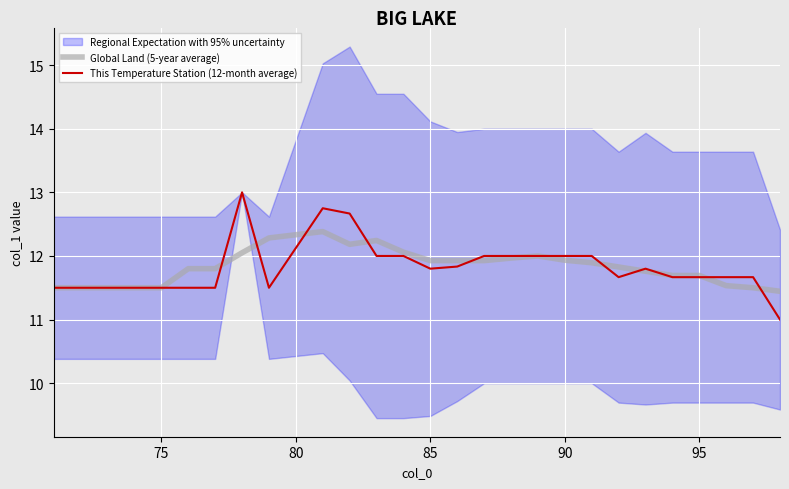

What is the maximum value for This Temperature Station (12-month average)?

13.0